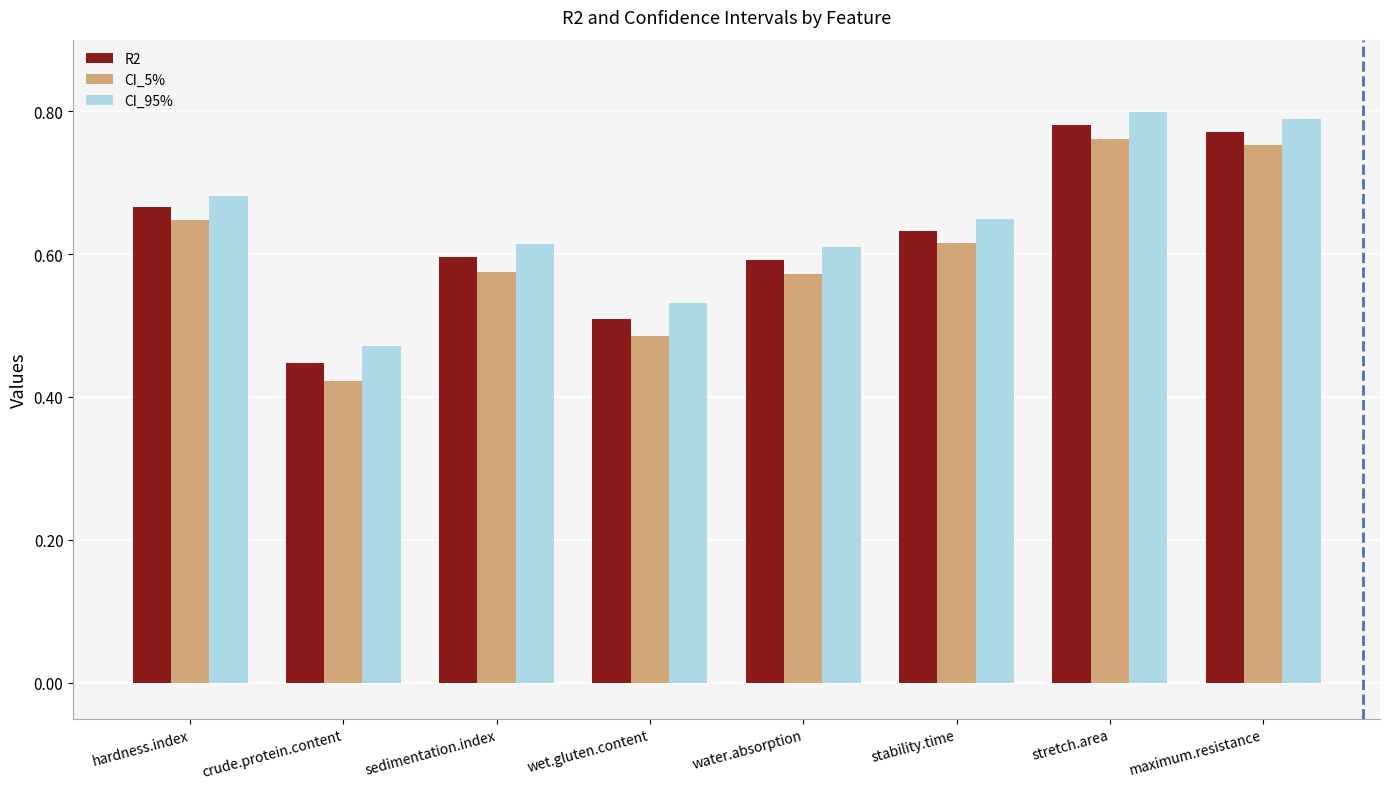

Which series changed the most between wet.gluten.content and water.absorption?

CI_5%